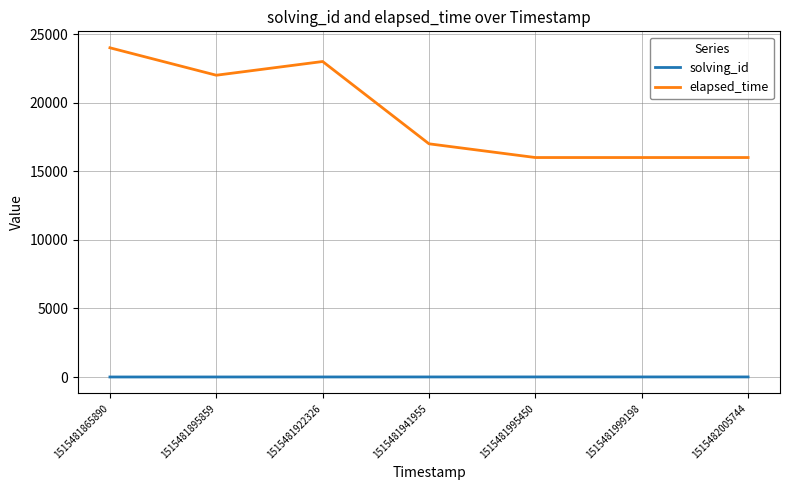

Where is elapsed_time nearest to the value 20000?

1515481895859